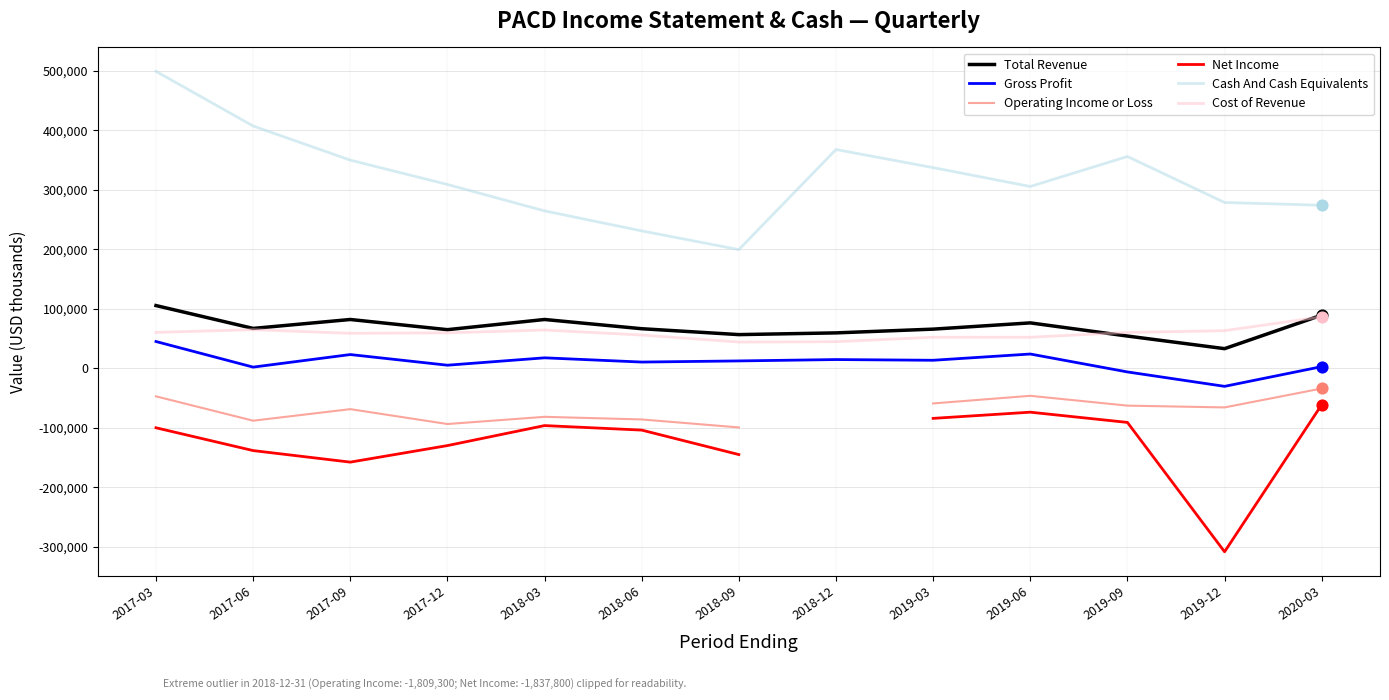

Which series has the widest spread of Y values?

Cash And Cash Equivalents